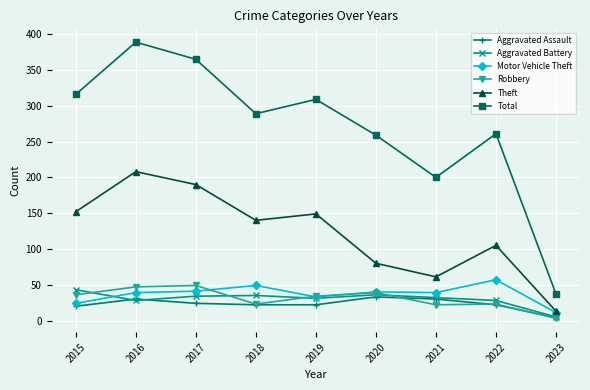

What value does the Aggravated Assault series have at 2018?

22